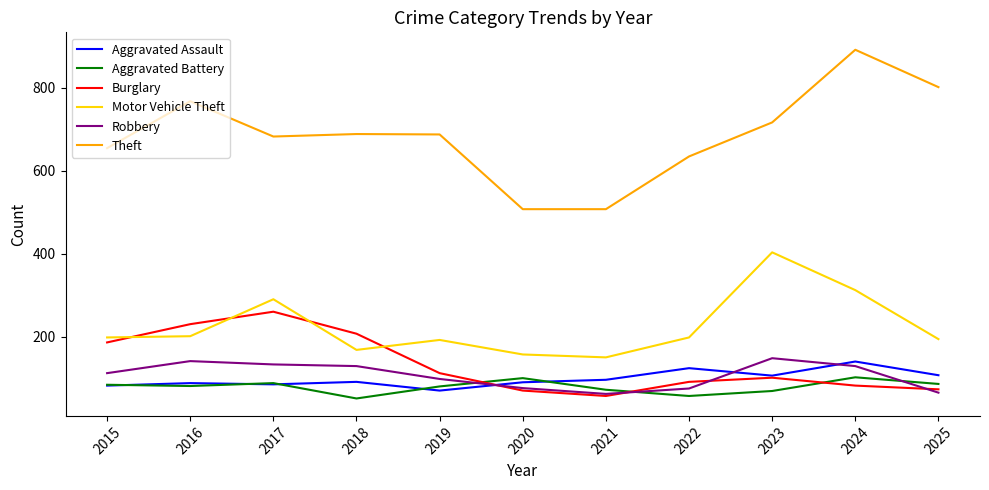

Which series has the largest range (max minus min)?

Theft